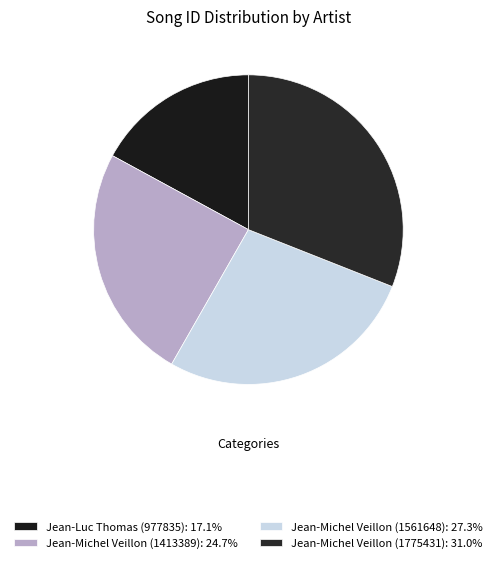

Is there any slice that represents more than half of the pie?

No